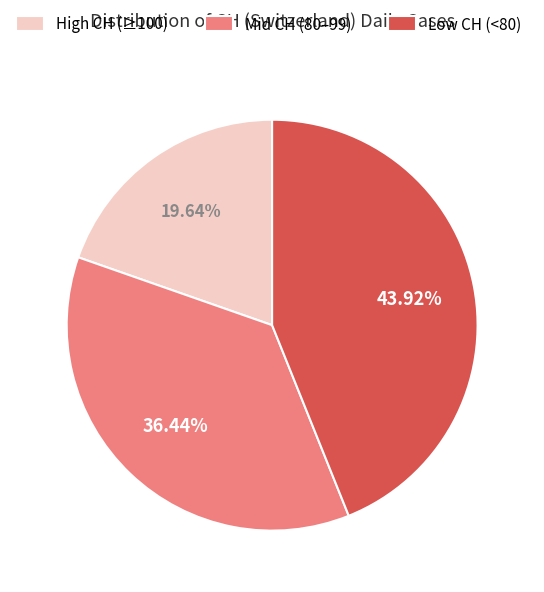

To the nearest percent, what is the difference between the largest and smallest slice percentages?

24%